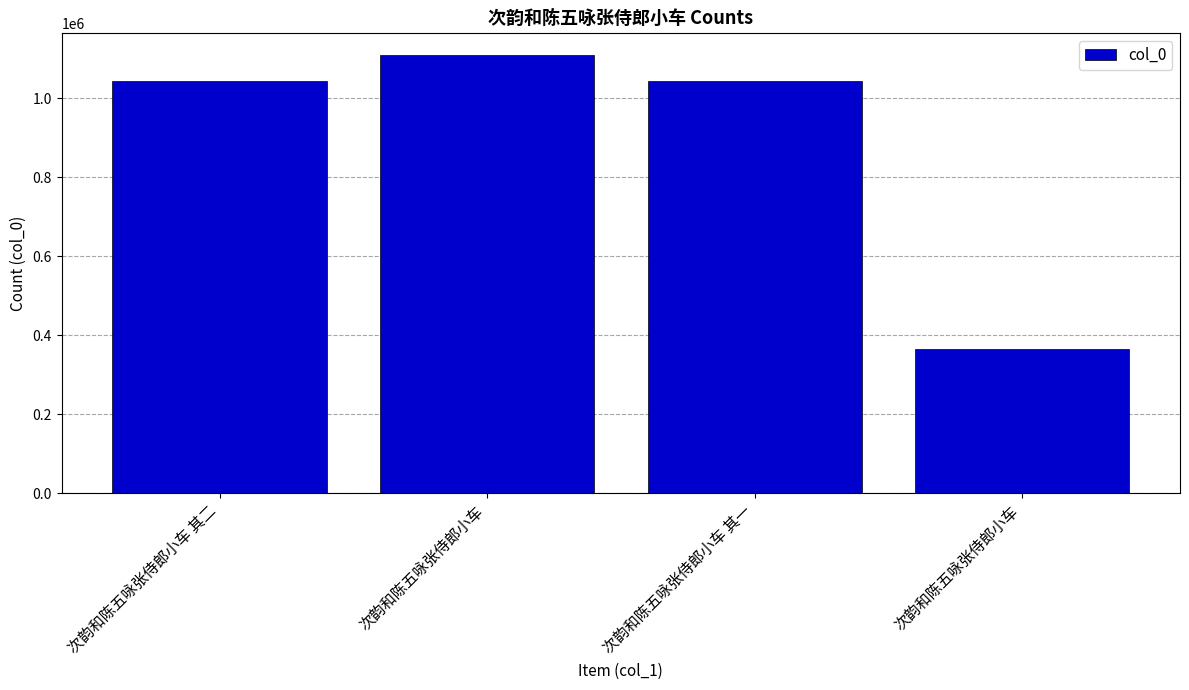

How many data points are less than 1043838?

2